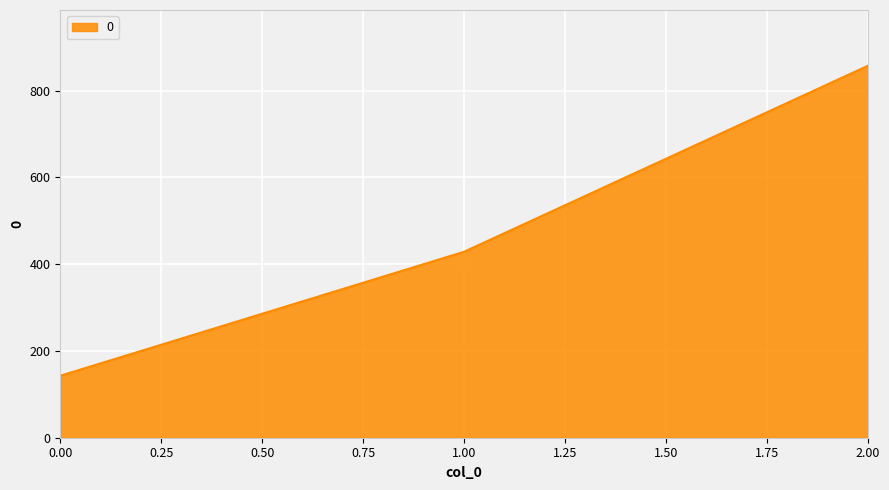

How many values exceed 428?

2